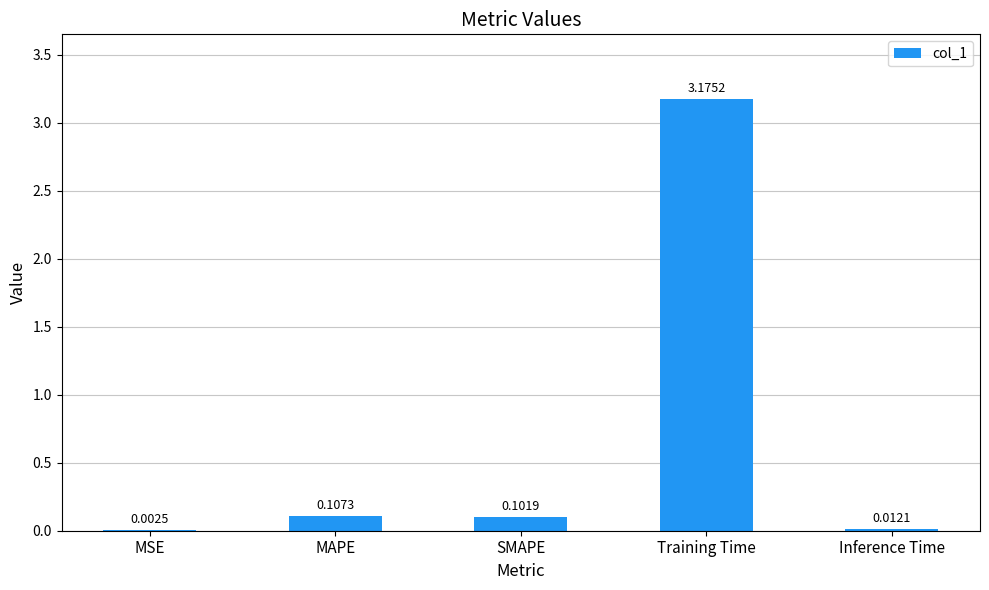

What is the sum of all values?

3.4